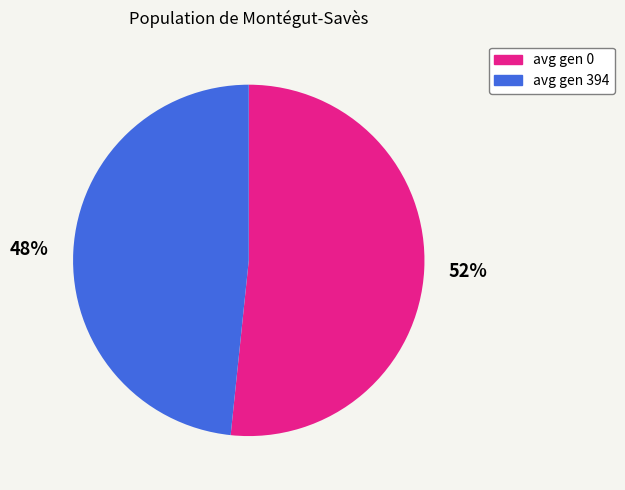

What is the largest slice in the pie chart?

avg gen 0